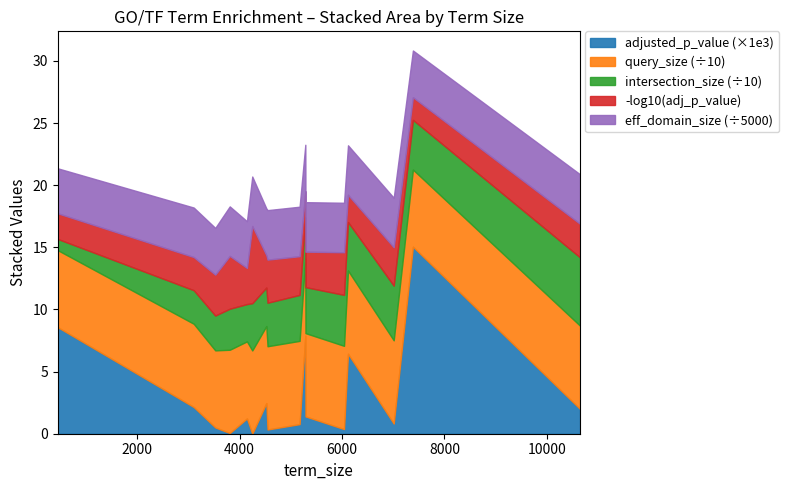

At how many categories does at least one series exceed 975?

20